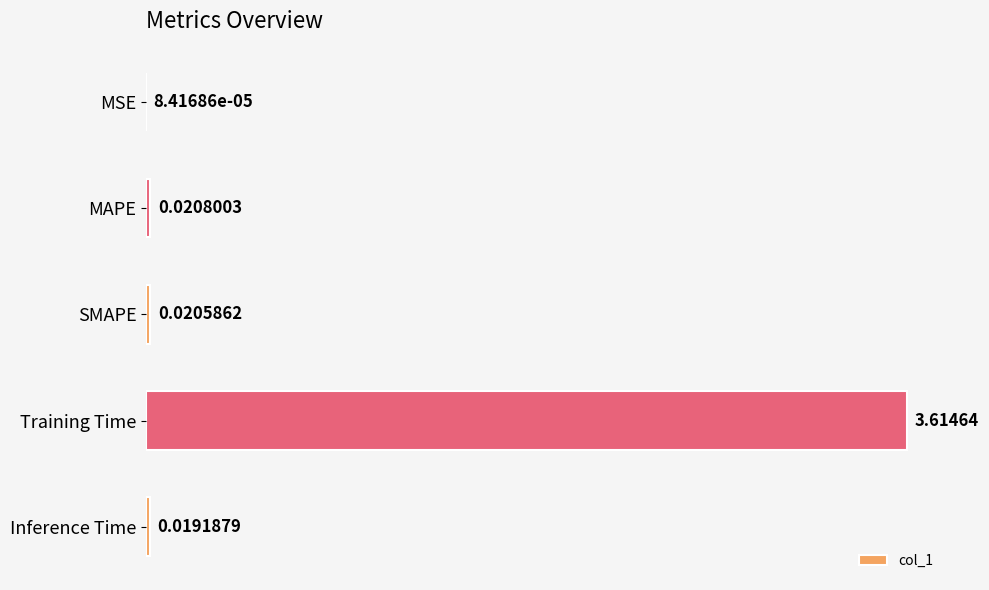

Which has a higher value, Inference Time or MAPE?

MAPE